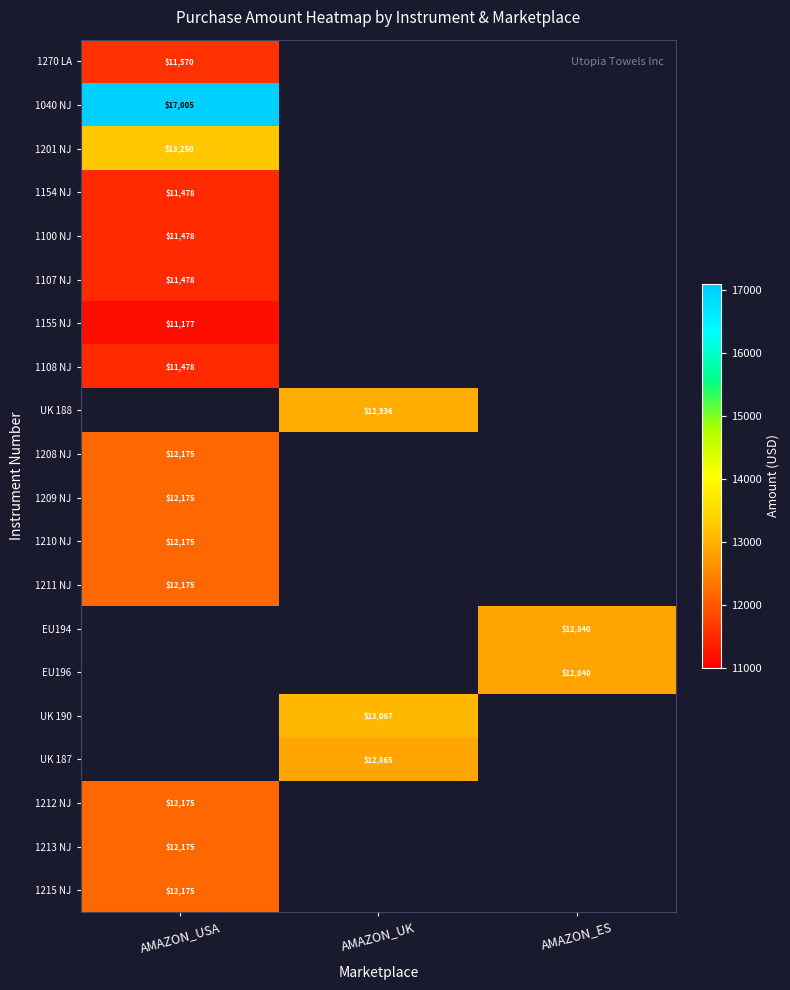

Between AMAZON_ES and AMAZON_USA, which is larger?

AMAZON_USA